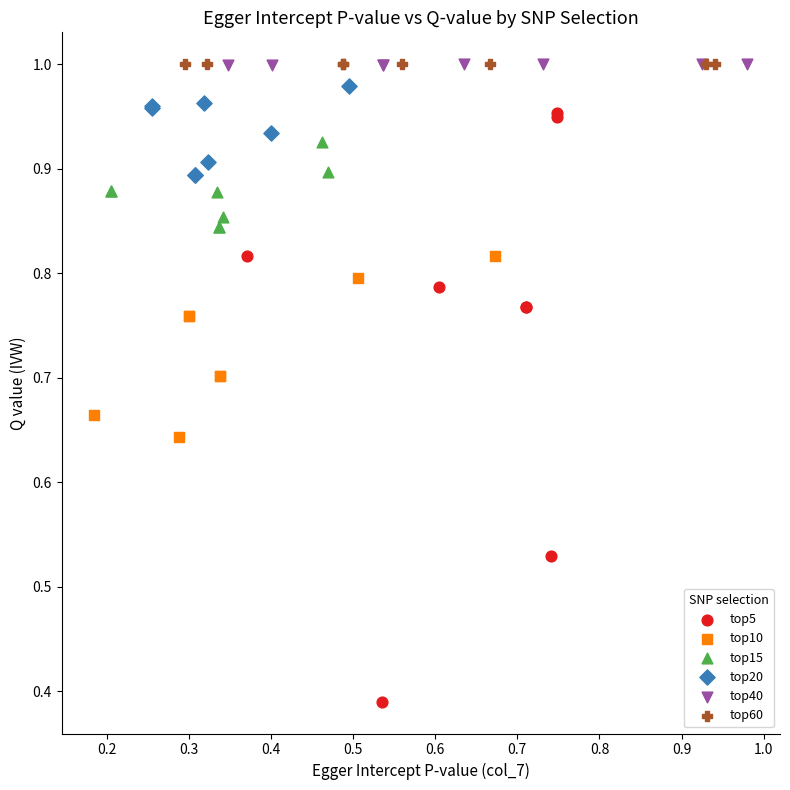

Which series contains the lowest Y value?

top5